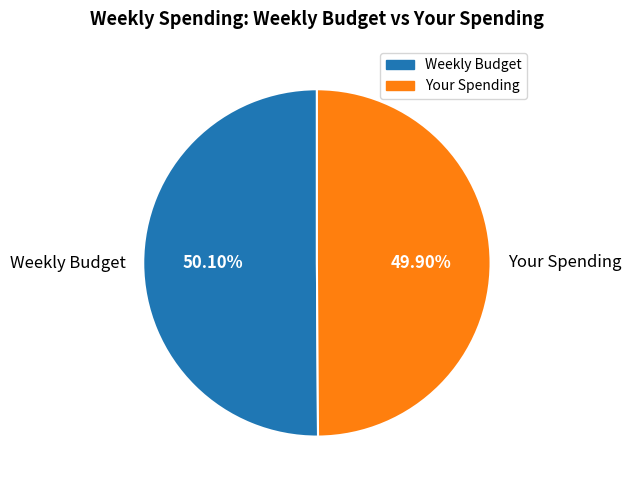

What percentage is the Your Spending slice, to the nearest percent?

50%